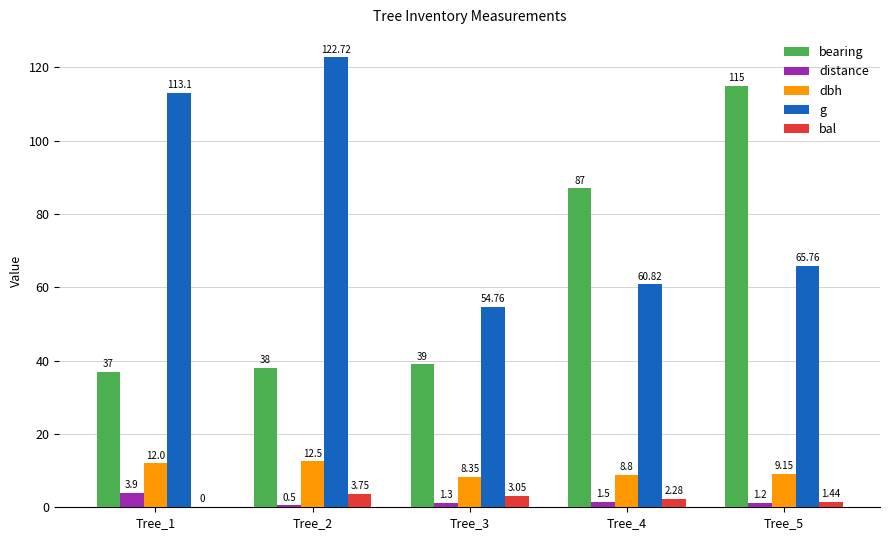

Between Tree_4 and Tree_5, which series saw the biggest shift?

bearing